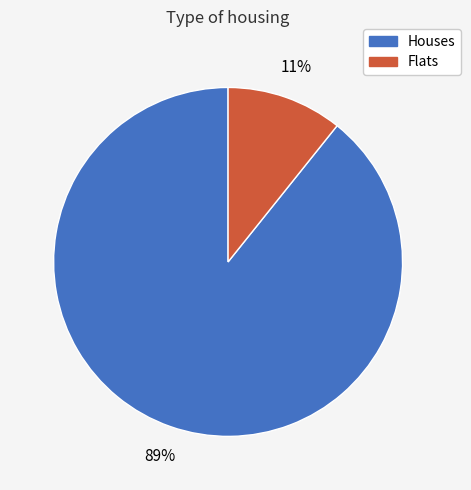

Is there any slice that represents more than half of the pie?

Yes